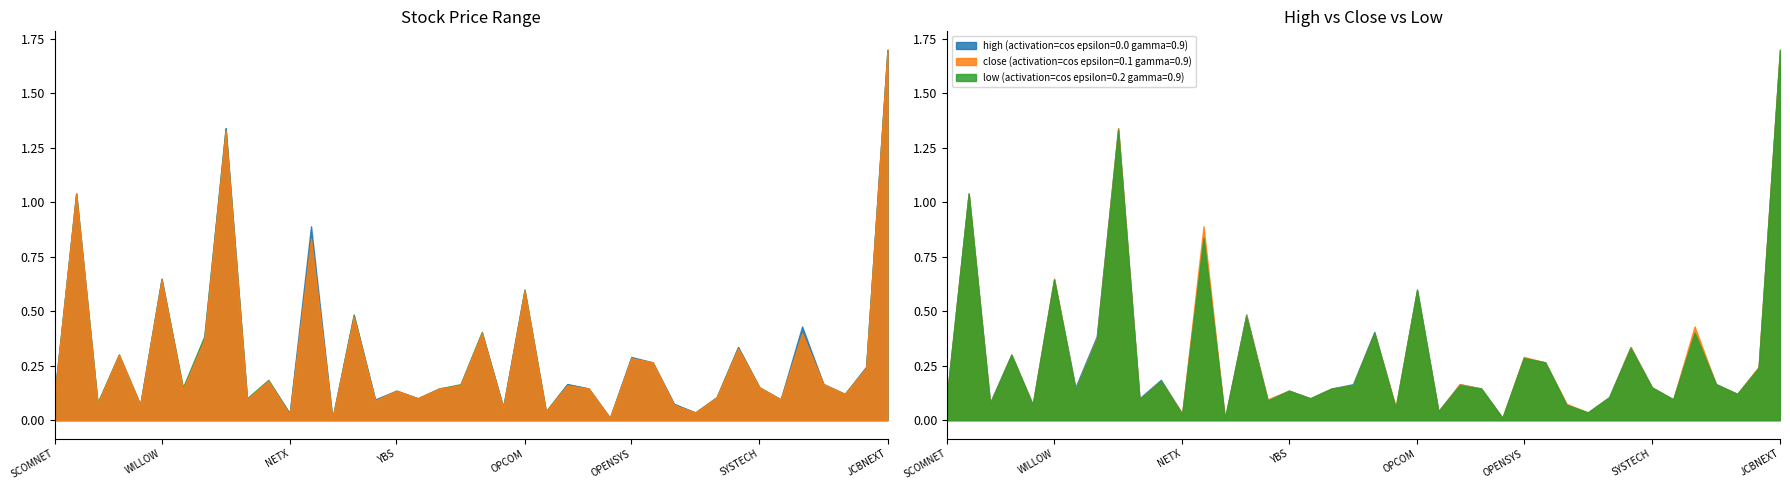

What is the difference between the close values at PTB and OSKVI?

0.3